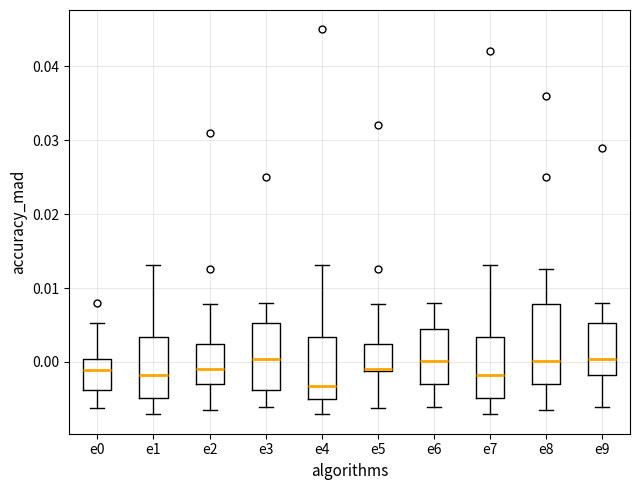

Comparing the boxes themselves (not the whiskers), which one is the tallest?

e8